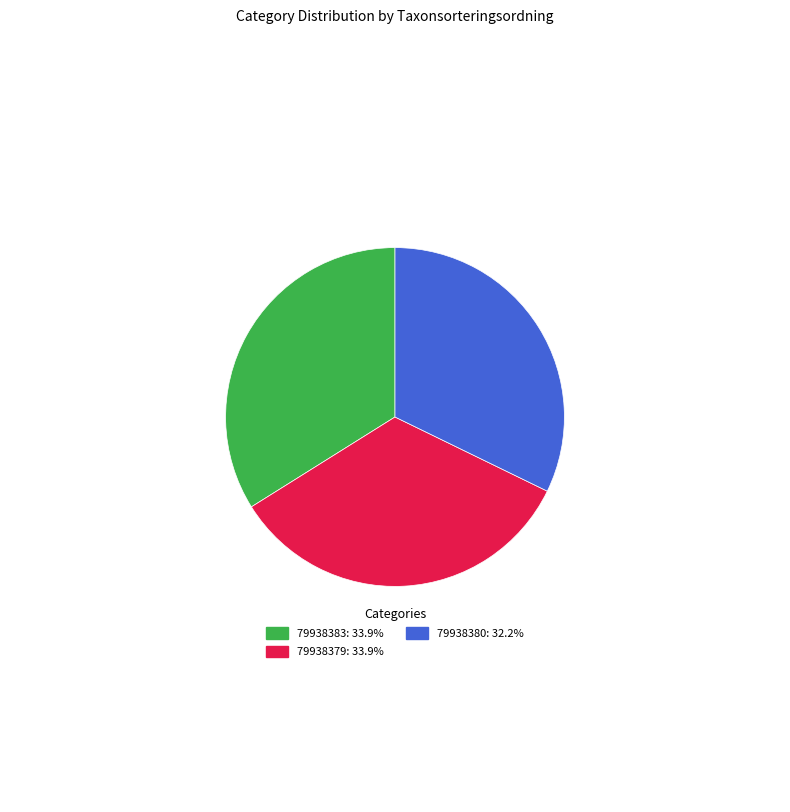

Do 79938380: 32.2% and 79938383: 33.9% together represent more than half of the pie?

Yes